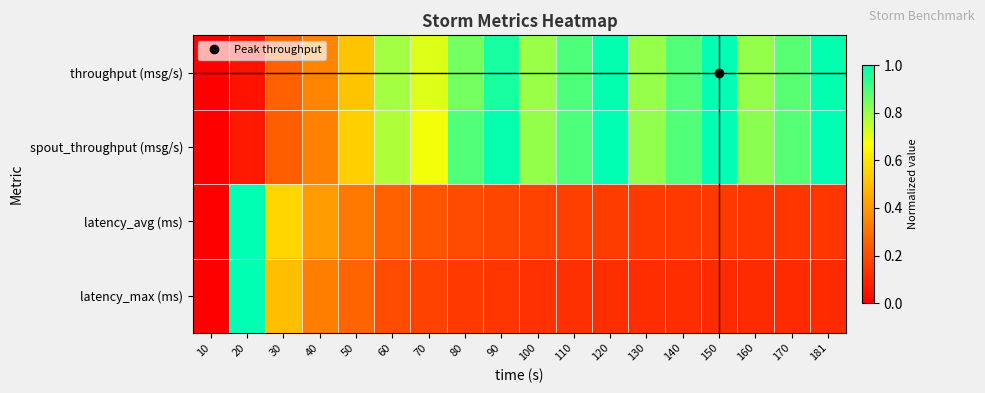

Which label corresponds to the smallest value in the chart?

10